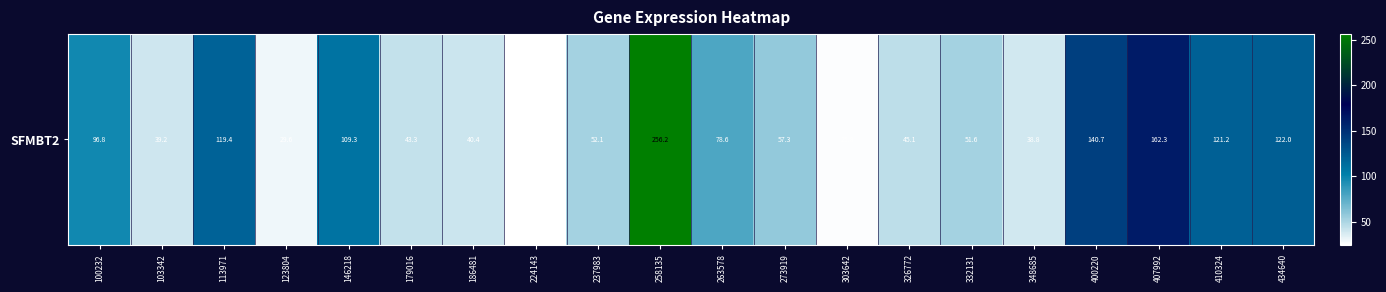

What is the average value?

82.7